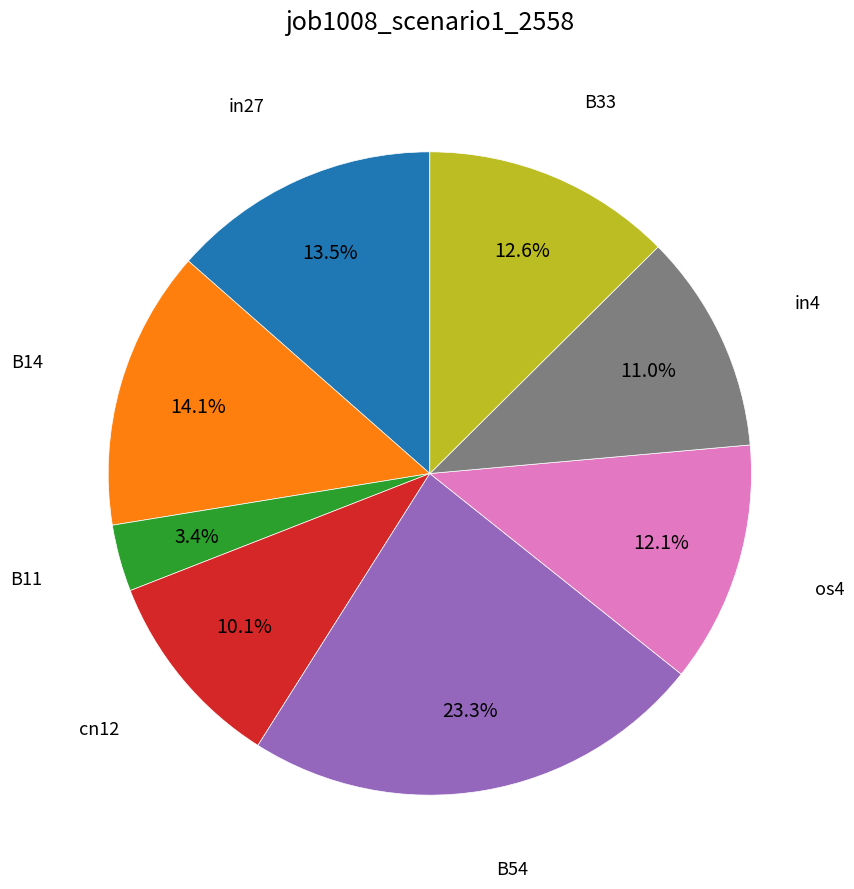

Does any single category account for the majority?

No